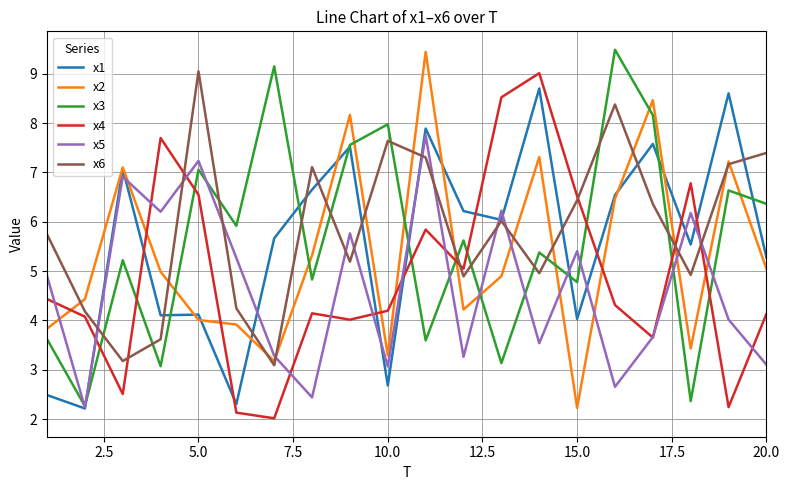

What is the minimum value shown in the chart?

2.0